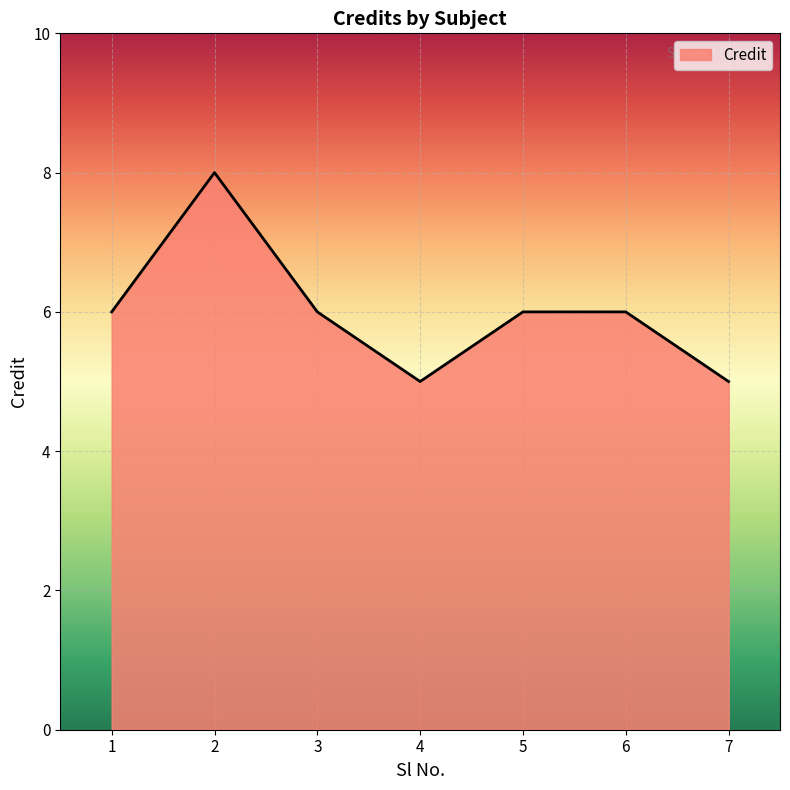

What is the sum of the values at 7 and 1?

11